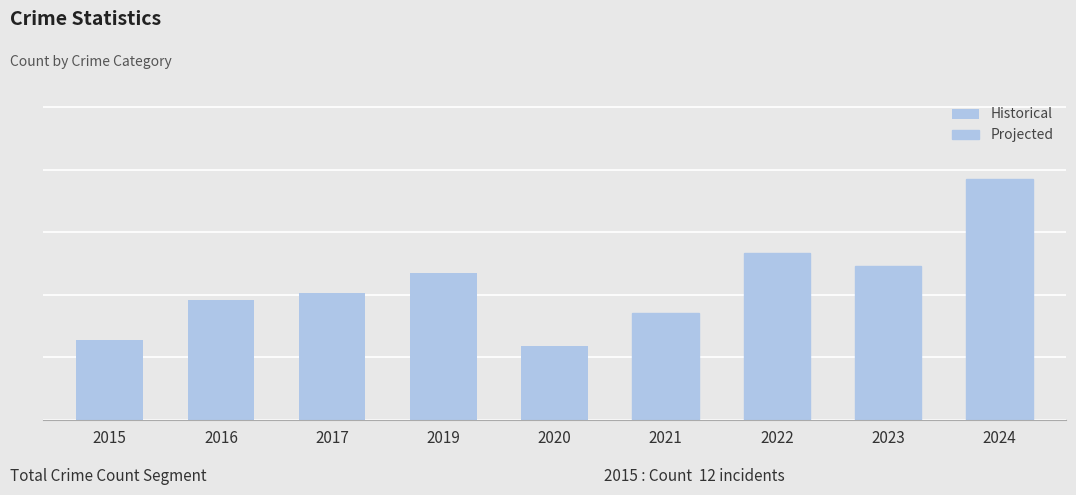

Reading left to right, what are all the values shown in this chart?

Aggravated Assault: 2015=3	2016=1	2017=3	2019=4	2020=3	2021=4	2022=2	2023=3	2024=6
Aggravated Battery: 2015=2	2016=1	2017=4	2019=13	2020=3	2021=3	2022=11	2023=6	2024=7
Robbery: 2015=7	2016=16	2017=12	2019=5	2020=5	2021=9	2022=12	2023=13	2024=23
Total: 2015=12	2016=18	2017=19	2019=22	2020=11	2021=16	2022=25	2023=23	2024=36